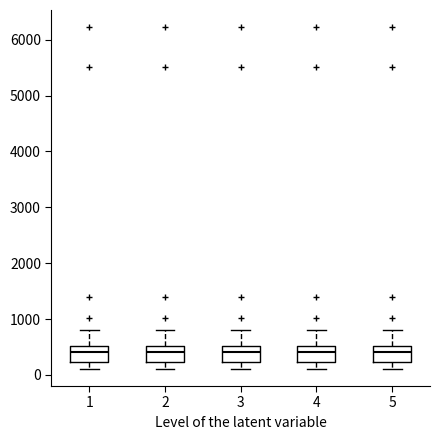

Reading left to right, read every box against the y-axis: the position of its median line, the range the box covers, and the ends of its whiskers. The values are not printed on the chart, so give them approximately, as read against the axis.

1: median 400, box 200 to 500, whiskers 100 to 800
2: median 400, box 200 to 500, whiskers 100 to 800
3: median 400, box 200 to 500, whiskers 100 to 800
4: median 400, box 200 to 500, whiskers 100 to 800
5: median 400, box 200 to 500, whiskers 100 to 800